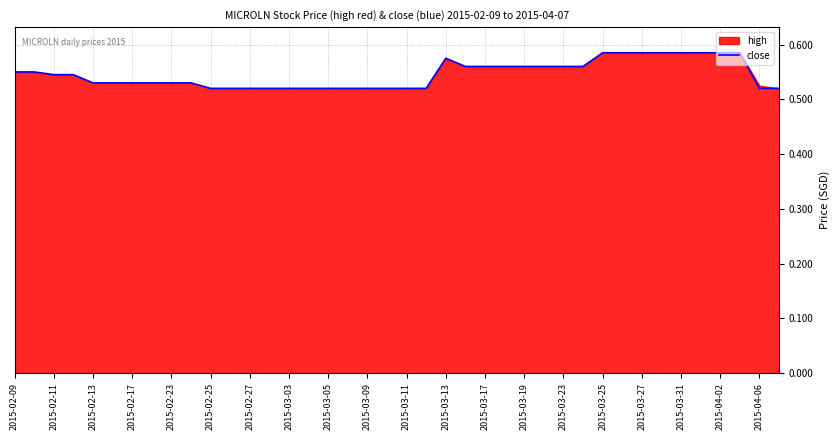

Is it true that close equals 0.9 at 2015-02-27?

False